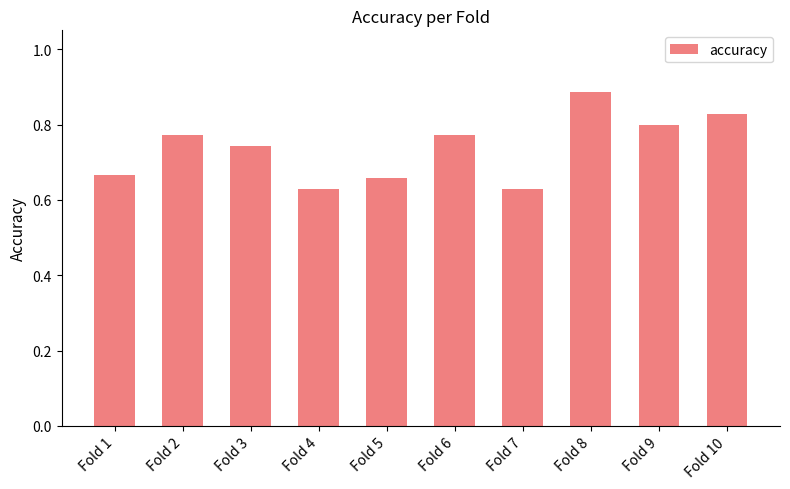

True or false: the data shows 0.8 at Fold 4.

False